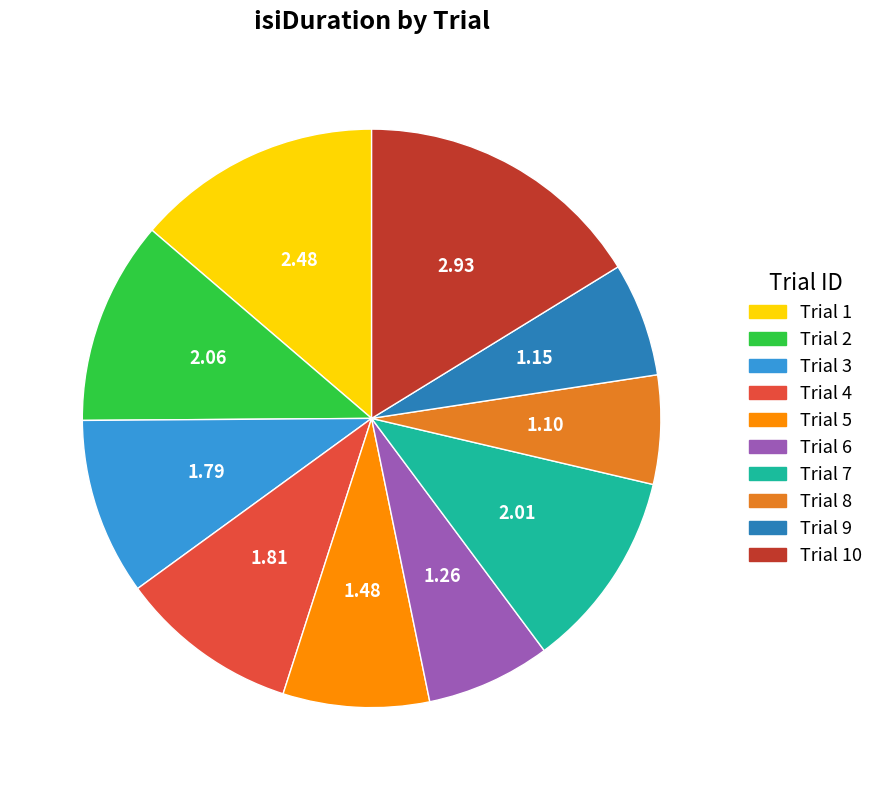

Approximately how many times larger is the value at Trial 2 compared to Trial 7?

1.0